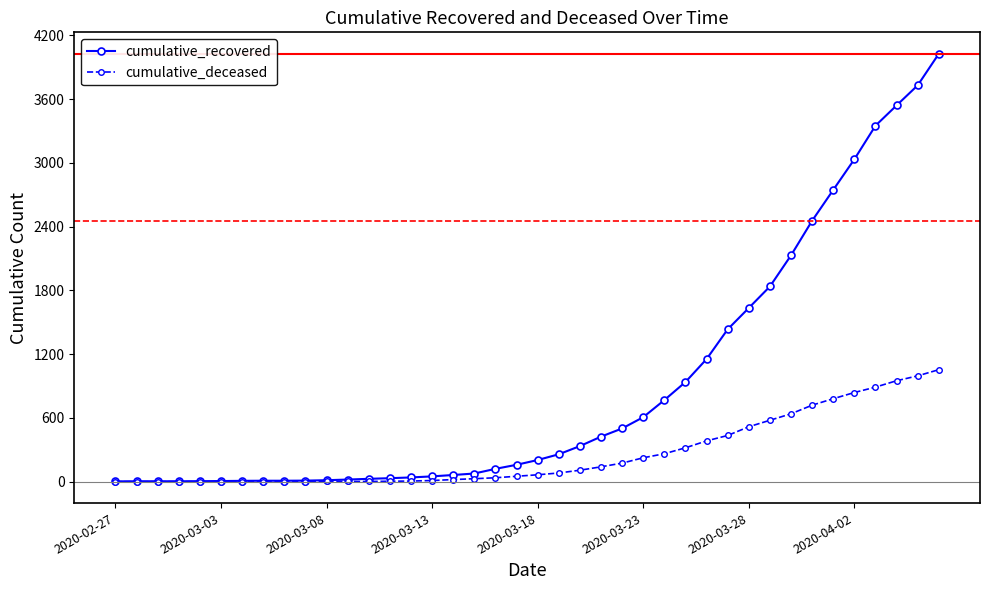

Does the chart display data point markers on the line(s)?

Yes